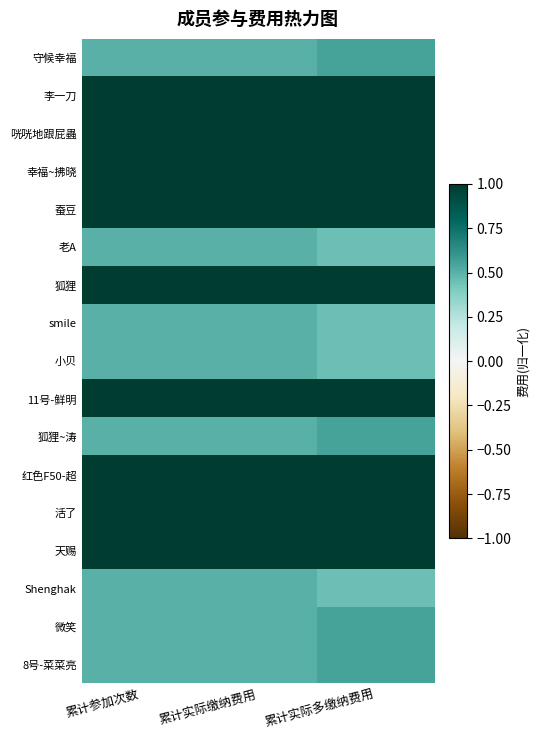

At 累计实际缴纳费用, list the series in order from smallest to largest.

守候幸福, 老A, smile, 小贝, 狐狸~涛, Shenghak, 微笑, 8号-菜菜亮, 李一刀, 咣咣地跟屁蟲, 幸福~拂晓, 蚕豆, 狐狸, 11号-鲜明, 红色F50-超, 活了, 天赐